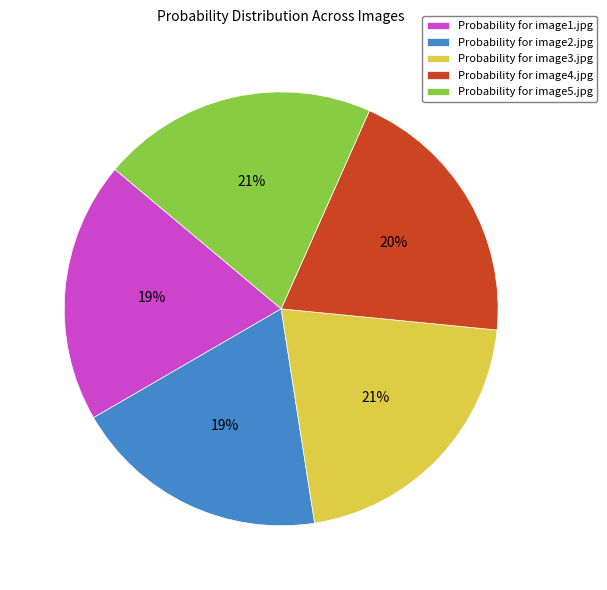

To the nearest percent, what portion does Probability for image4.jpg represent?

20%